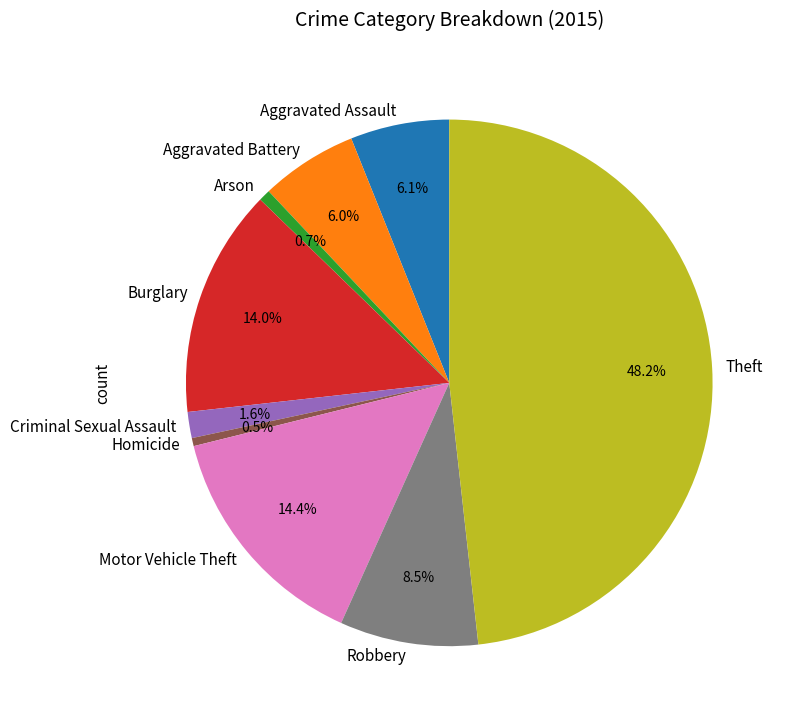

Combined, do Criminal Sexual Assault and Arson account for over 50%?

No